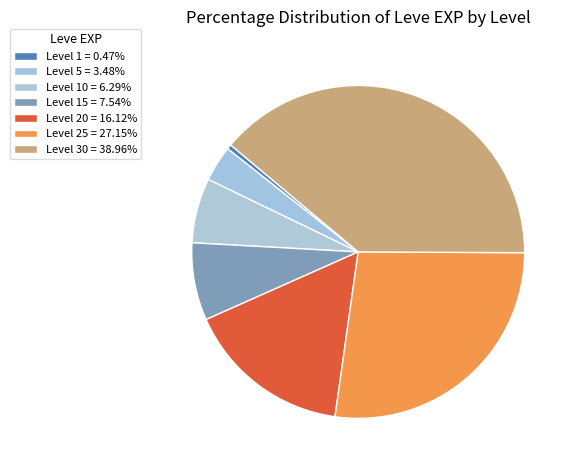

What is the smallest slice in the pie chart?

Level 1